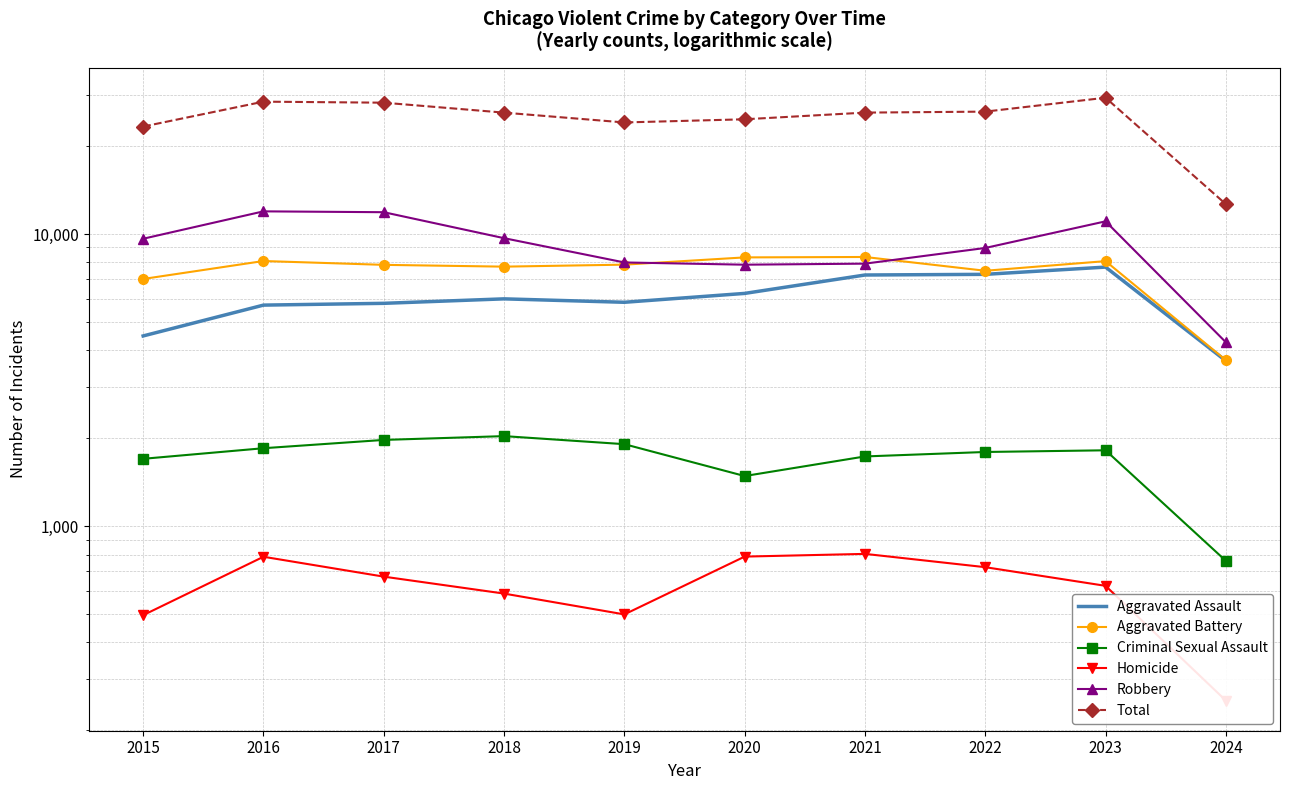

What is the highest value of the Robbery series?

11960